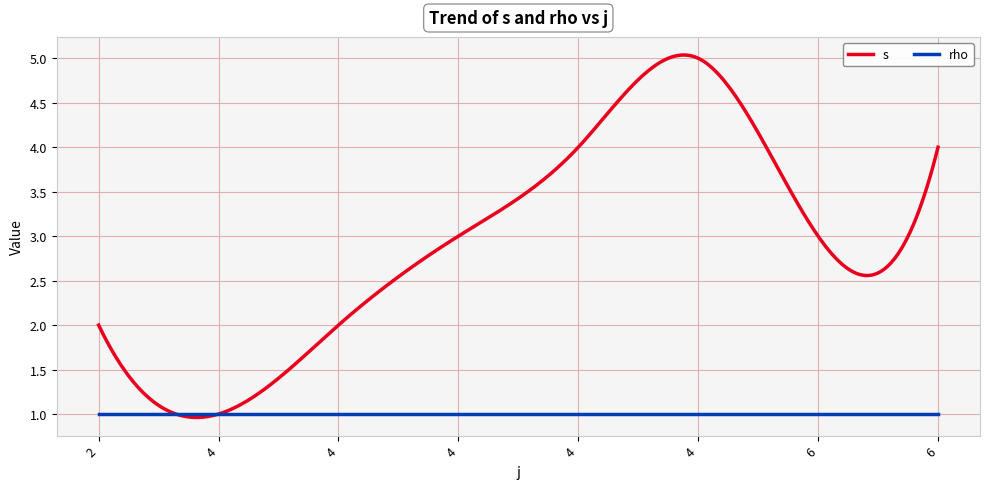

Which series has the largest total across all categories?

s